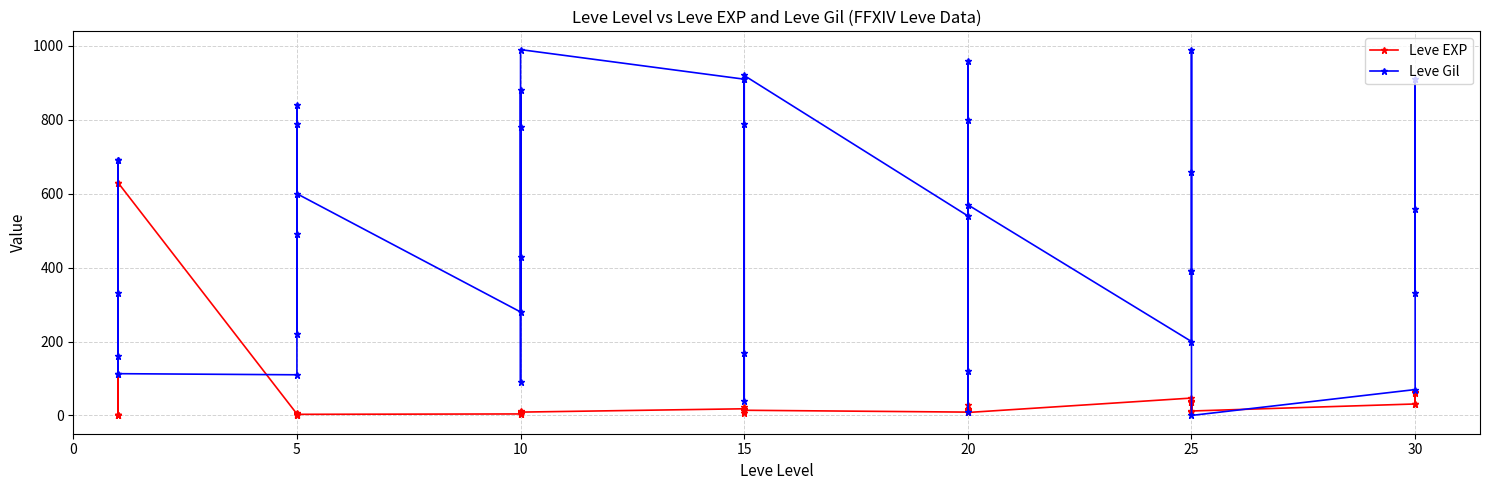

True or false: Leve EXP and Leve Gil intersect in this chart.

True